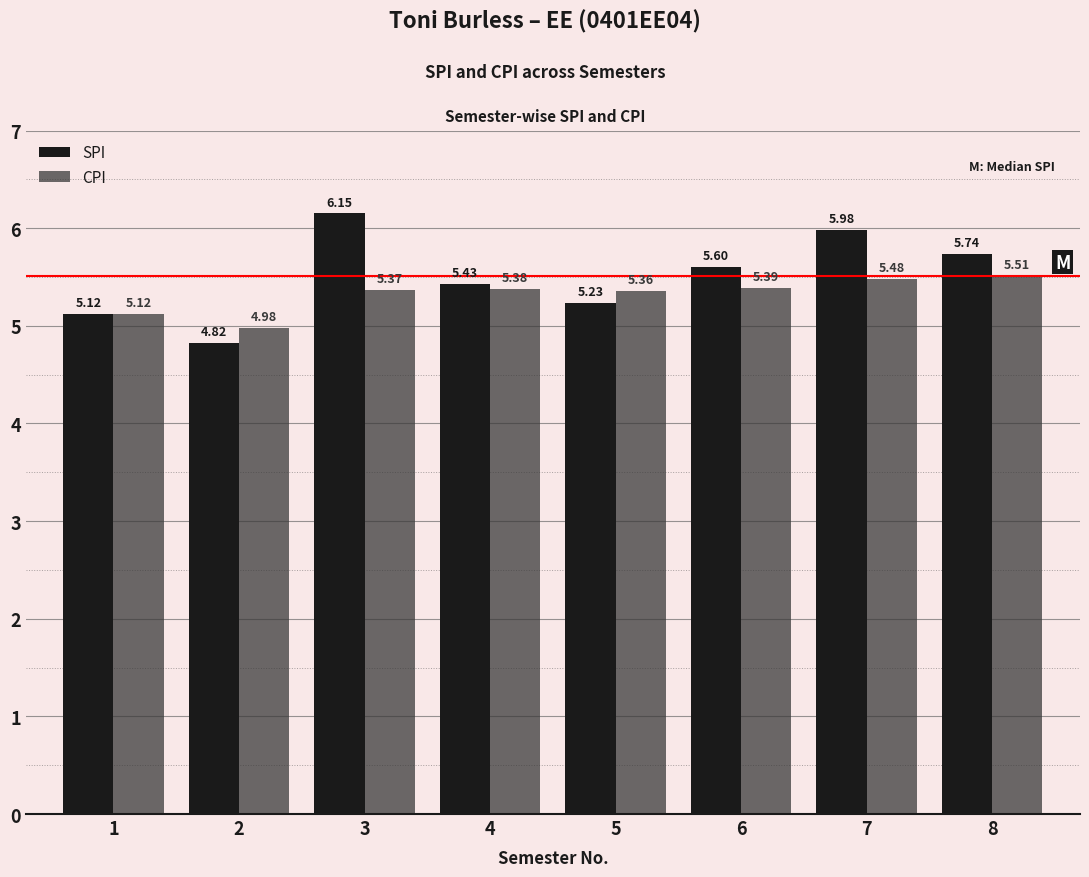

Where is SPI nearest to the value 5?

1